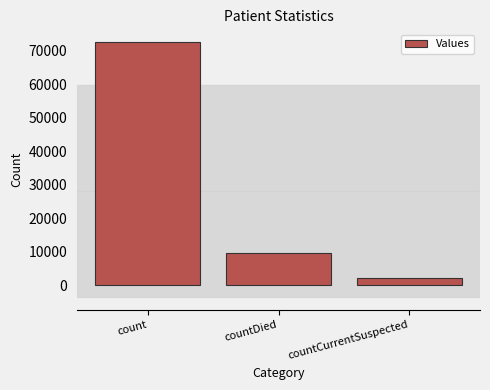

How many bars are there in total?

3